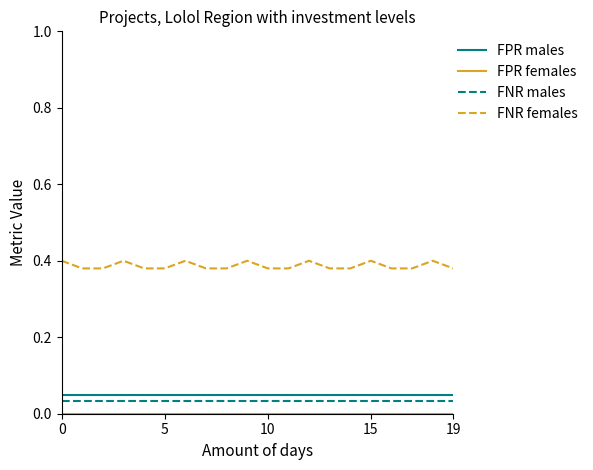

Which series has the widest spread of values?

FNR females